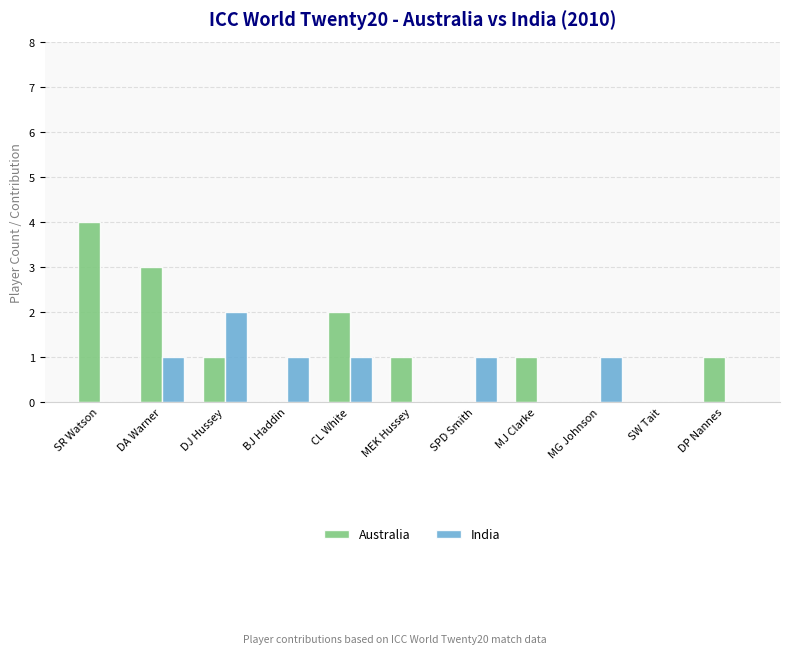

Which series has the largest total across all categories?

Australia